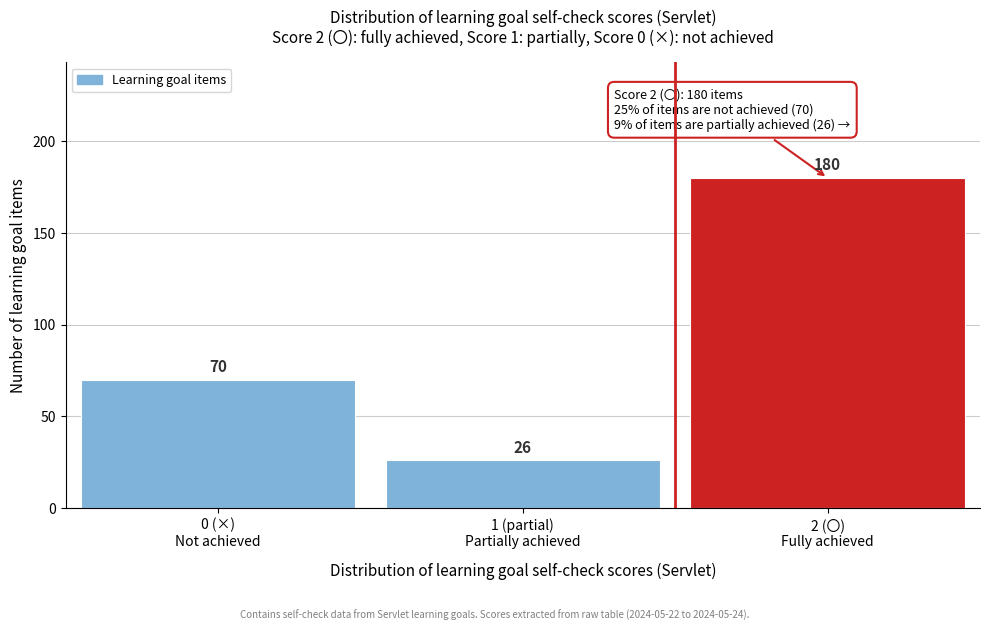

Reading left to right, transcribe all the data shown in this chart.

70	26	180